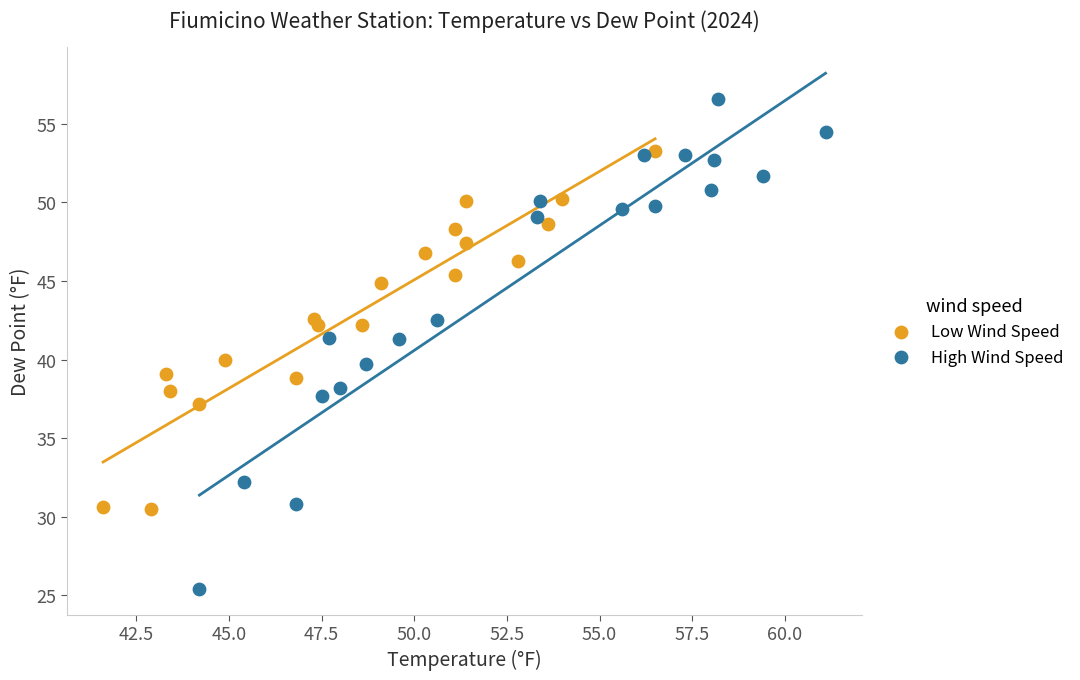

Which series contains the highest Y value?

High Wind Speed